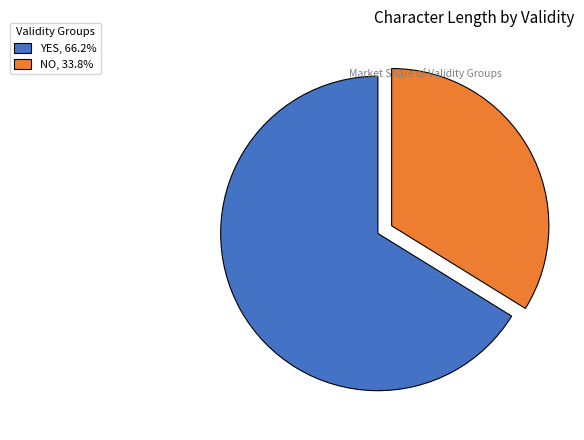

Is the sum of YES, 66.2% and NO, 33.8% greater than half?

Yes